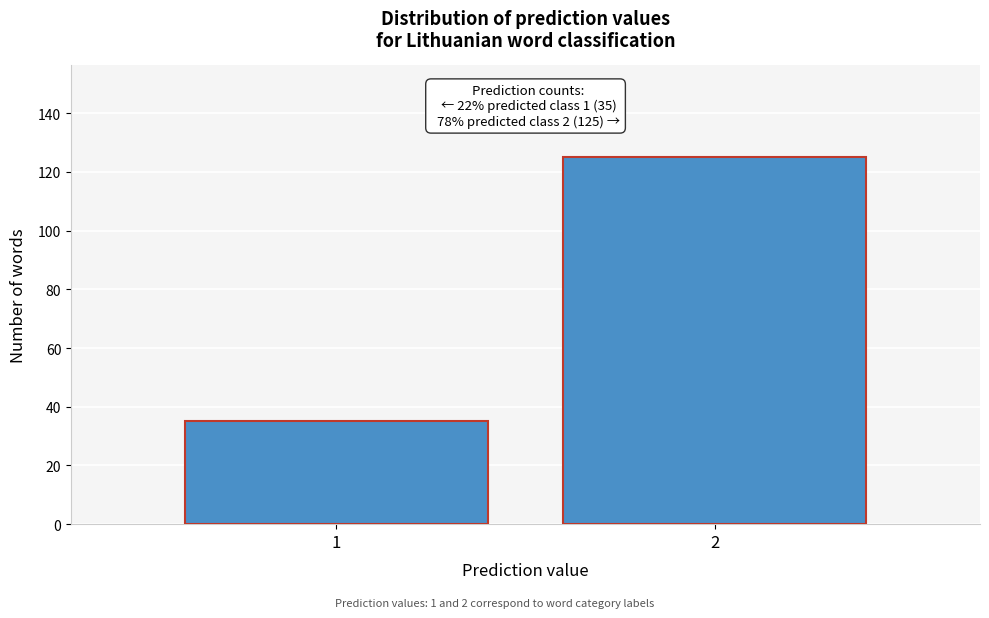

Reading left to right, extract all data points from this chart.

35	125